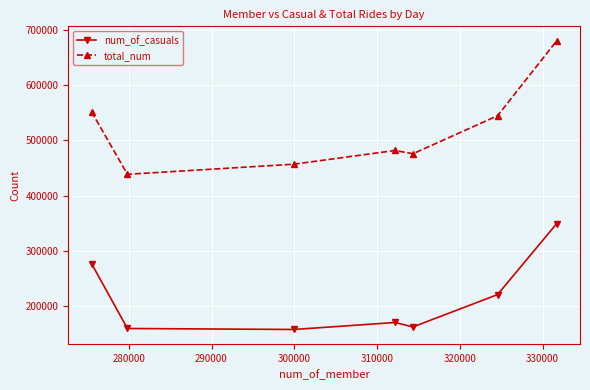

What is the value of the num_of_casuals point at the 7th from the left?

349163